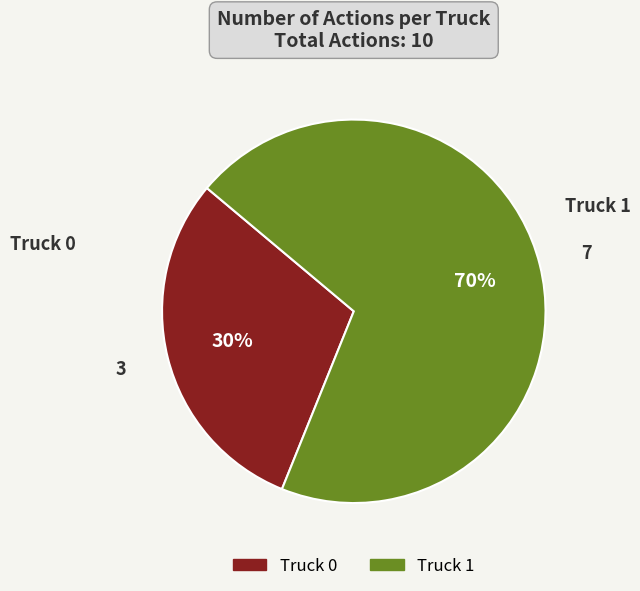

Is it true that Truck 0 is 21% of the pie?

False